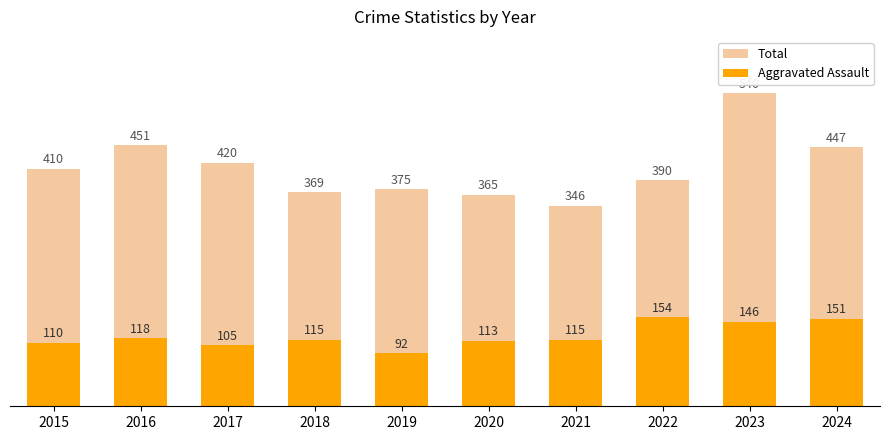

What is the difference between the maximum and second lowest values in the Aggravated Assault series?

49